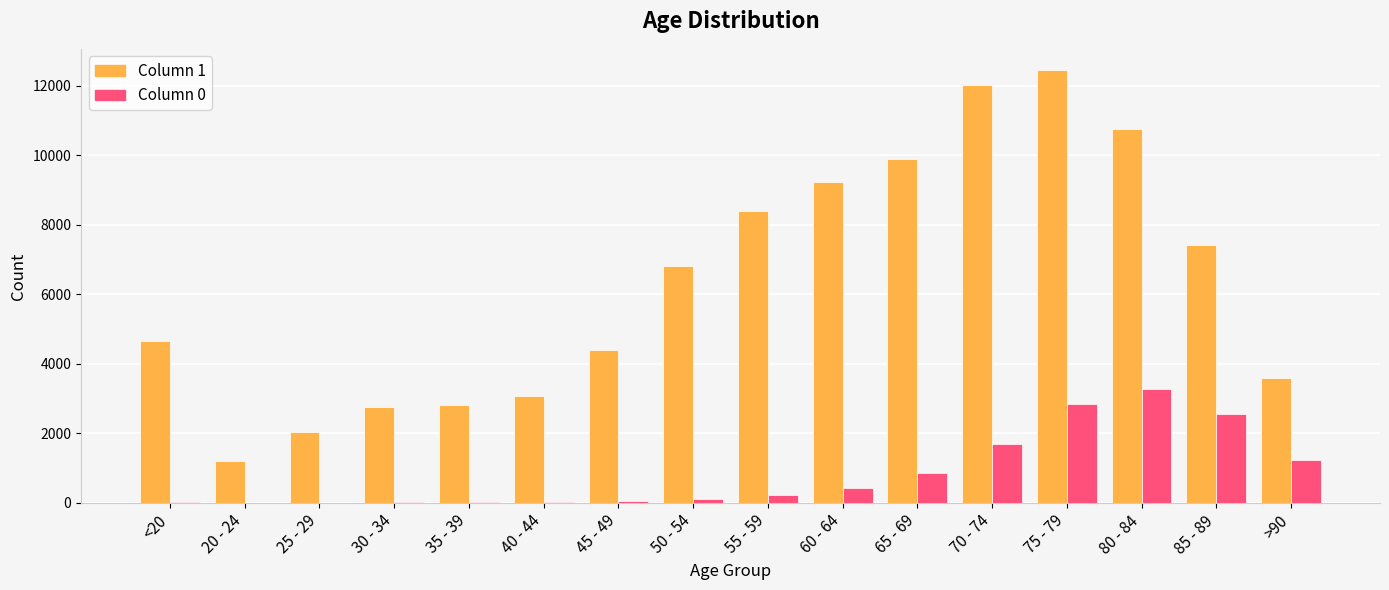

At which category is the sum across all series the highest?

75 - 79